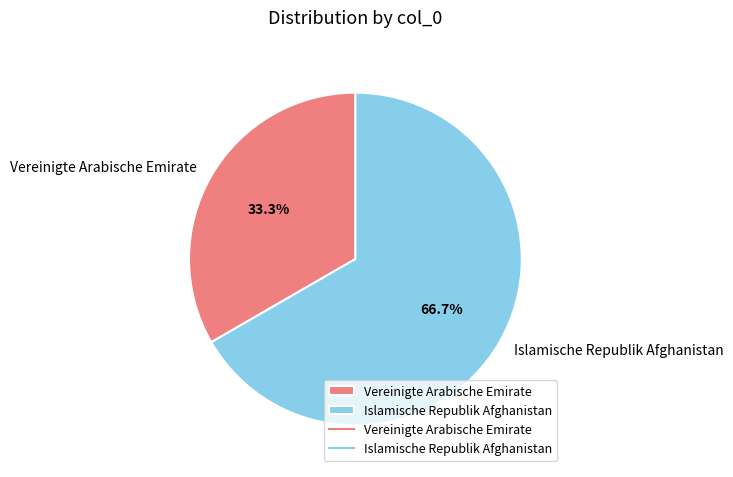

To the nearest percent, what is the difference between the Vereinigte Arabische Emirate and Islamische Republik Afghanistan slice percentages?

33%